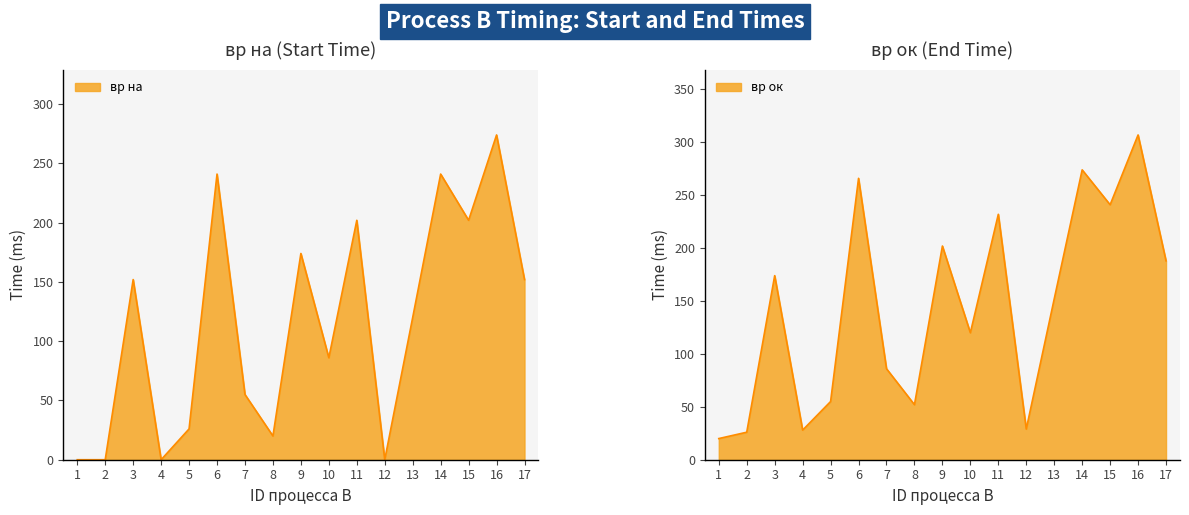

What value does the вр на series have at 6?

241